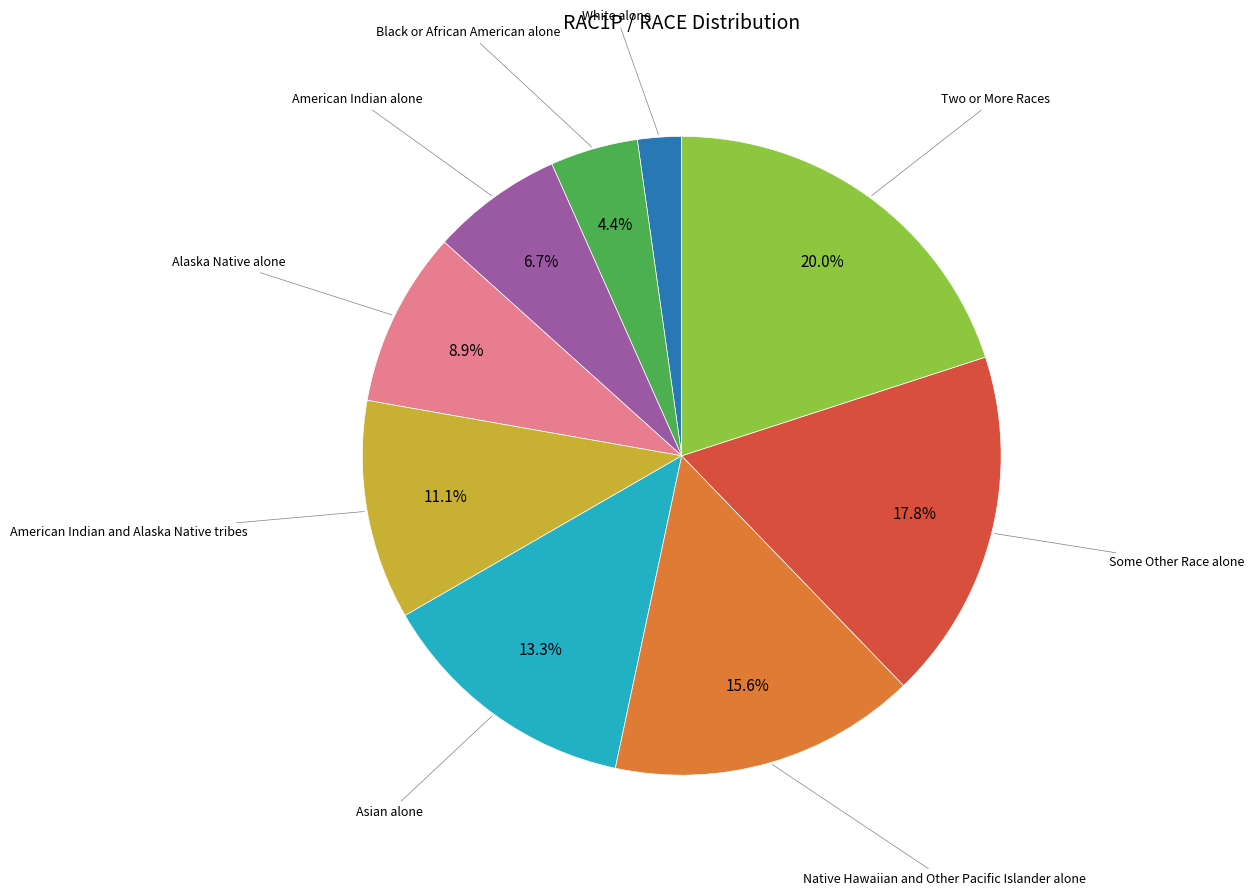

Count the number of slices in the pie.

9